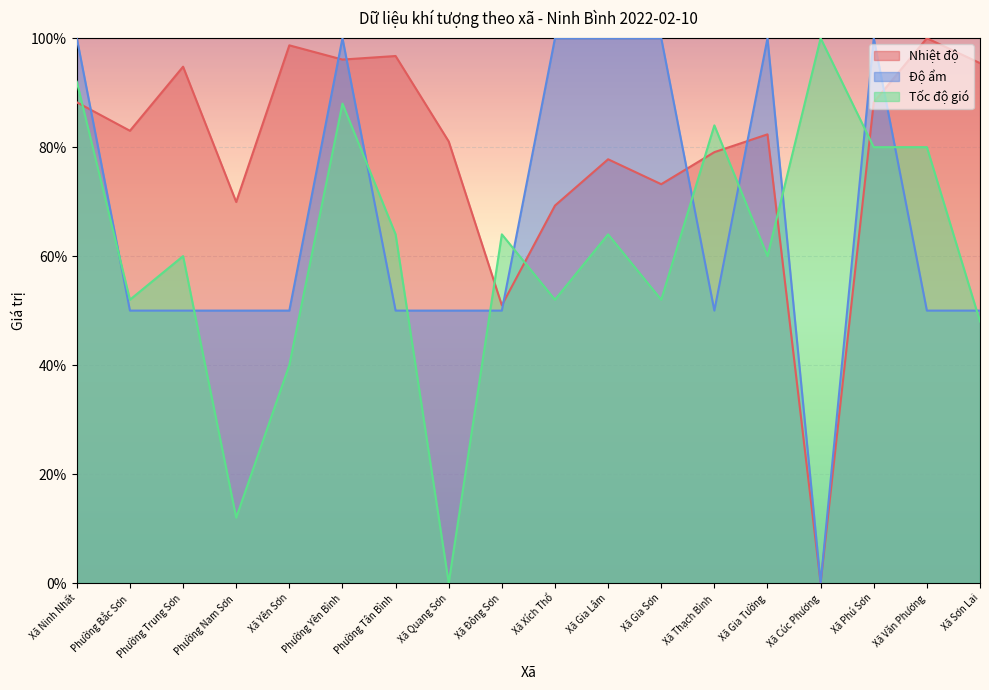

Reading right to left, extract all data points from this chart.

Nhiệt độ: Xã Sơn Lai=95.4	Xã Văn Phương=100.0	Xã Phú Sơn=88.2	Xã Cúc Phương=0.0	Xã Gia Tường=82.4	Xã Thạch Bình=79.1	Xã Gia Sơn=73.2	Xã Gia Lâm=77.8	Xã Xích Thổ=69.3	Xã Đông Sơn=51.0	Xã Quang Sơn=81.0	Phường Tân Bình=96.7	Phường Yên Bình=96.1	Xã Yên Sơn=98.7	Phường Nam Sơn=69.9	Phường Trung Sơn=94.8	Phường Bắc Sơn=83.0	Xã Ninh Nhất=88.2
Độ ẩm: Xã Sơn Lai=50.0	Xã Văn Phương=50.0	Xã Phú Sơn=100.0	Xã Cúc Phương=0.0	Xã Gia Tường=100.0	Xã Thạch Bình=50.0	Xã Gia Sơn=100.0	Xã Gia Lâm=100.0	Xã Xích Thổ=100.0	Xã Đông Sơn=50.0	Xã Quang Sơn=50.0	Phường Tân Bình=50.0	Phường Yên Bình=100.0	Xã Yên Sơn=50.0	Phường Nam Sơn=50.0	Phường Trung Sơn=50.0	Phường Bắc Sơn=50.0	Xã Ninh Nhất=100.0
Tốc độ gió: Xã Sơn Lai=48.0	Xã Văn Phương=80.0	Xã Phú Sơn=80.0	Xã Cúc Phương=100.0	Xã Gia Tường=60.0	Xã Thạch Bình=84.0	Xã Gia Sơn=52.0	Xã Gia Lâm=64.0	Xã Xích Thổ=52.0	Xã Đông Sơn=64.0	Xã Quang Sơn=0.0	Phường Tân Bình=64.0	Phường Yên Bình=88.0	Xã Yên Sơn=40.0	Phường Nam Sơn=12.0	Phường Trung Sơn=60.0	Phường Bắc Sơn=52.0	Xã Ninh Nhất=92.0